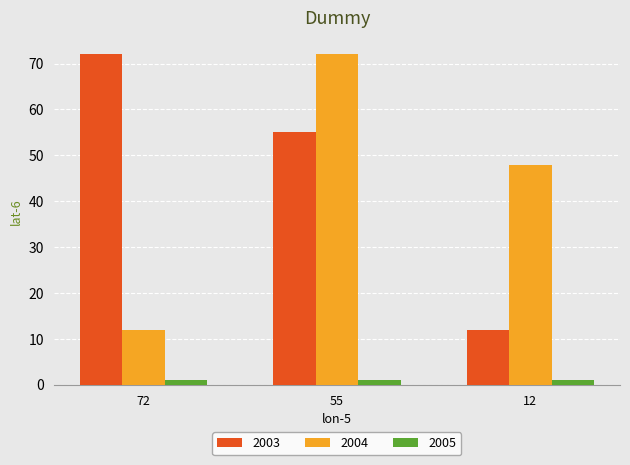

Reading left to right, extract all data points from this chart.

2003: 72	55	12
2004: 12	72	48
2005: 1	1	1